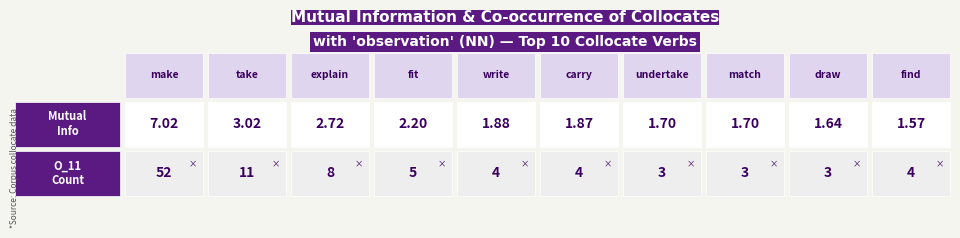

Rank the series at carry from lowest to highest value.

Mutual Info, O_11 (count)